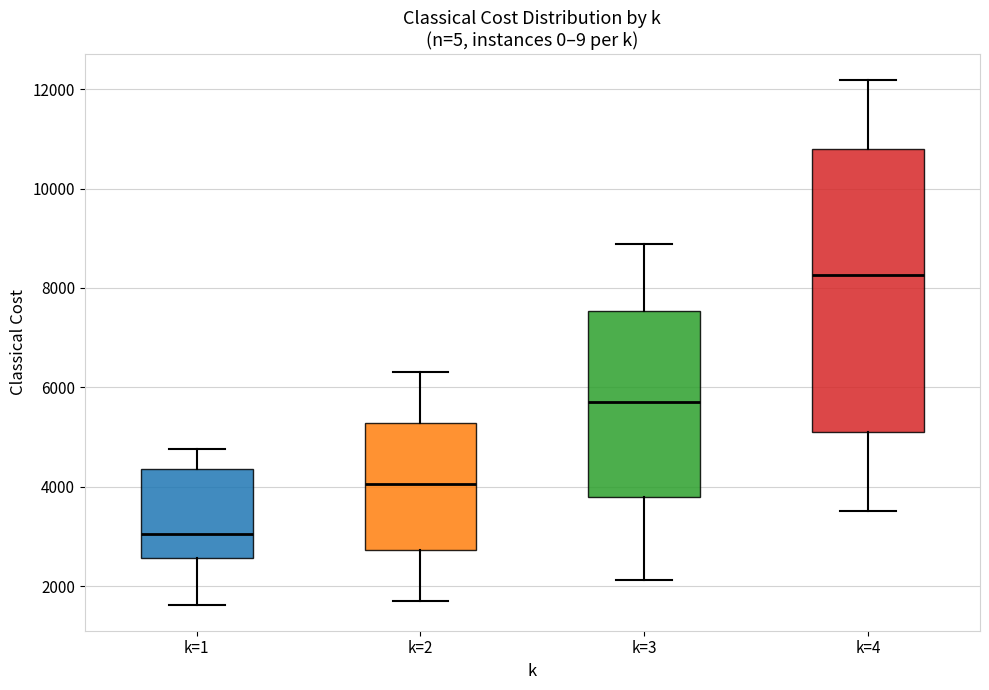

Reading left to right, read every box against the y-axis: the position of its median line, the range the box covers, and the ends of its whiskers. The values are not printed on the chart, so give them approximately, as read against the axis.

k=1: median 3000, box 2600 to 4400, whiskers 1600 to 4800
k=2: median 4000, box 2800 to 5200, whiskers 1800 to 6400
k=3: median 5800, box 3800 to 7600, whiskers 2200 to 8800
k=4: median 8200, box 5200 to 10800, whiskers 3600 to 12200